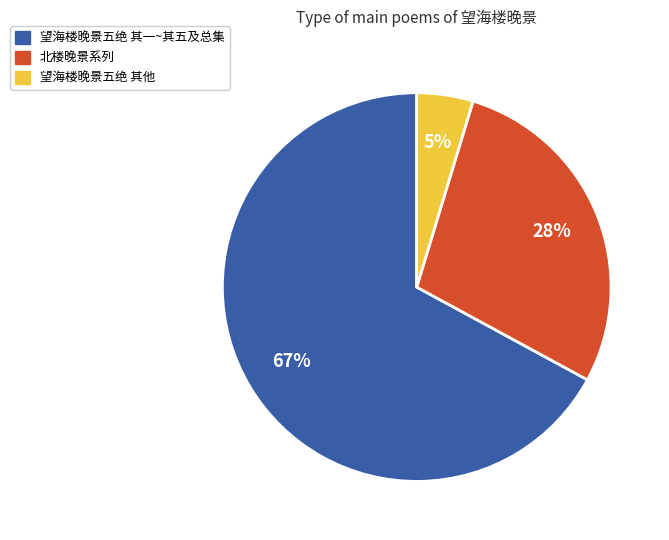

To the nearest percent, what is the difference between the largest and smallest slice percentages?

62%